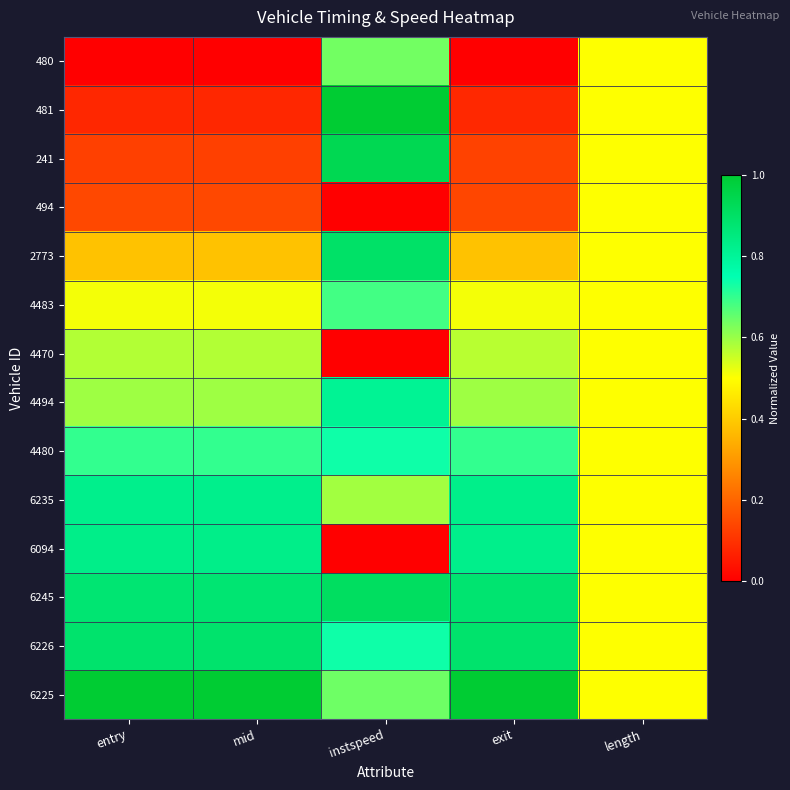

At exit, list the series in order from largest to smallest.

6225, 6226, 6245, 6235, 6094, 4480, 4494, 4470, 4483, 2773, 494, 241, 481, 480